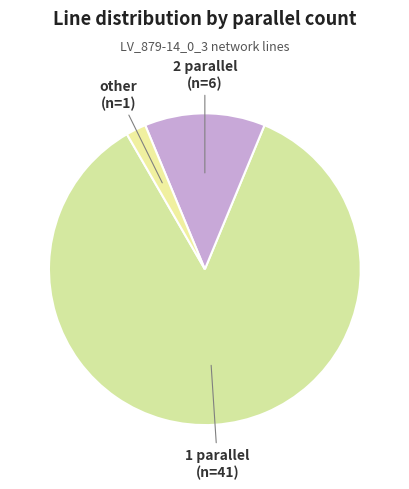

How many segments does this pie chart have?

3